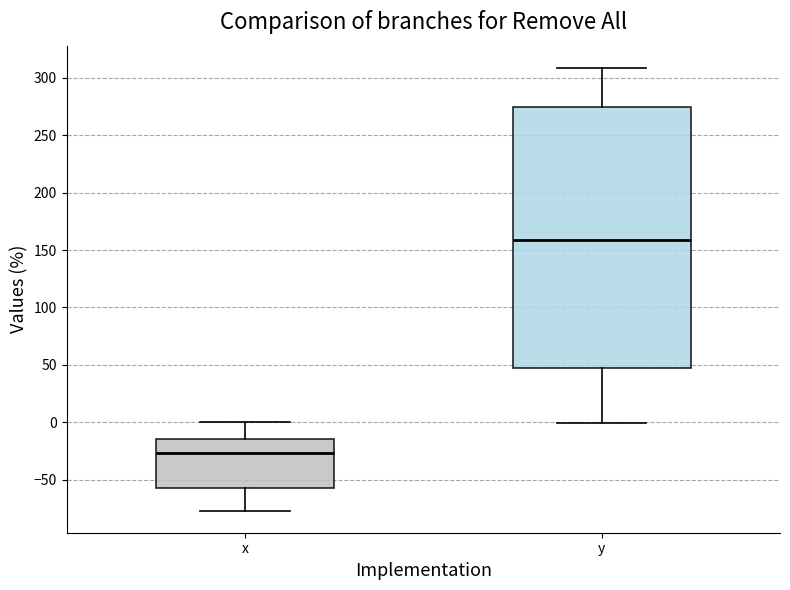

Reading left to right, transcribe this box plot: for each box, give where its median line is, the range the box spans, and where its two whiskers end, as read against the y-axis. The values are not printed on the chart, so give them approximately, as read against the axis.

x: median -25, box -55 to -15, whiskers -75 to 0
y: median 160, box 45 to 275, whiskers 0 to 310